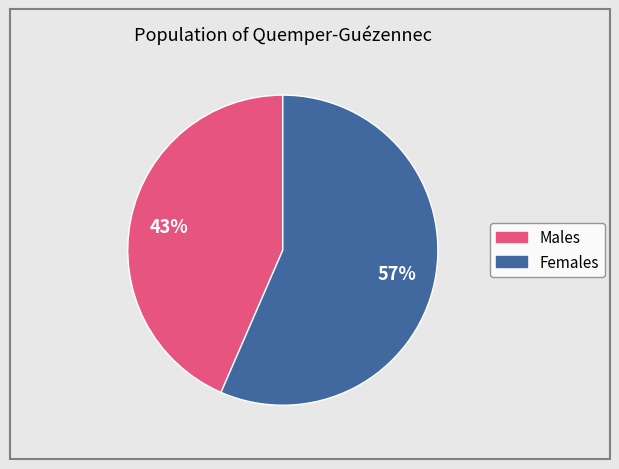

Is there a majority slice in this chart?

Yes